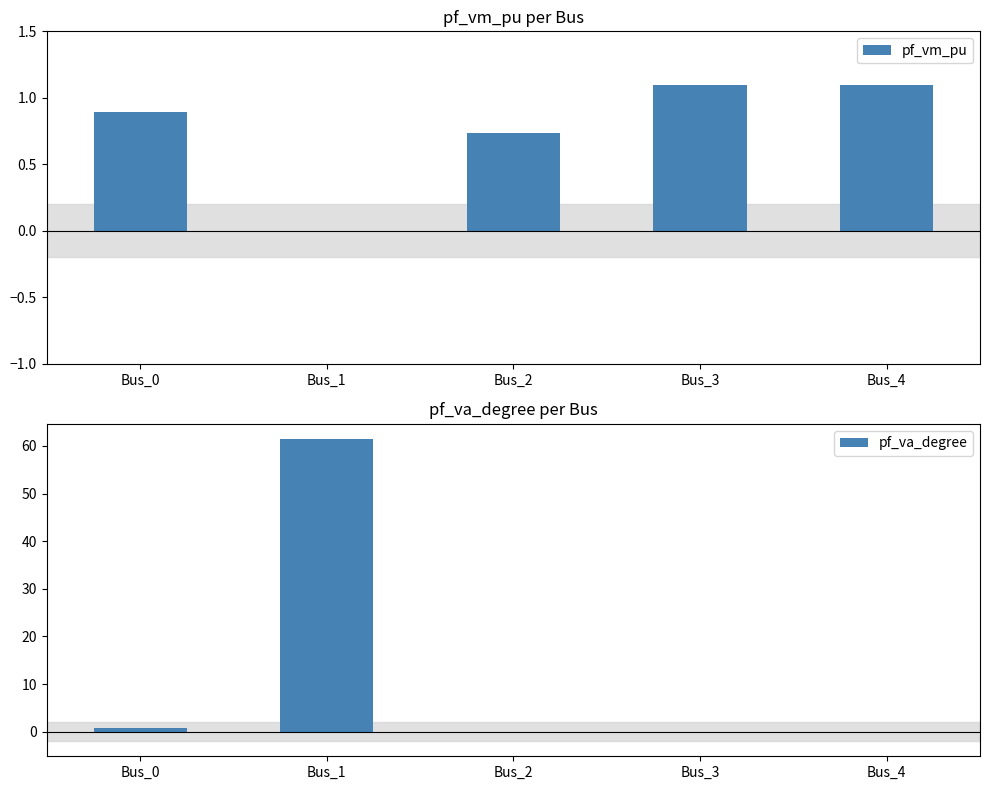

Where is pf_va_degree nearest to the value 30?

Bus_0